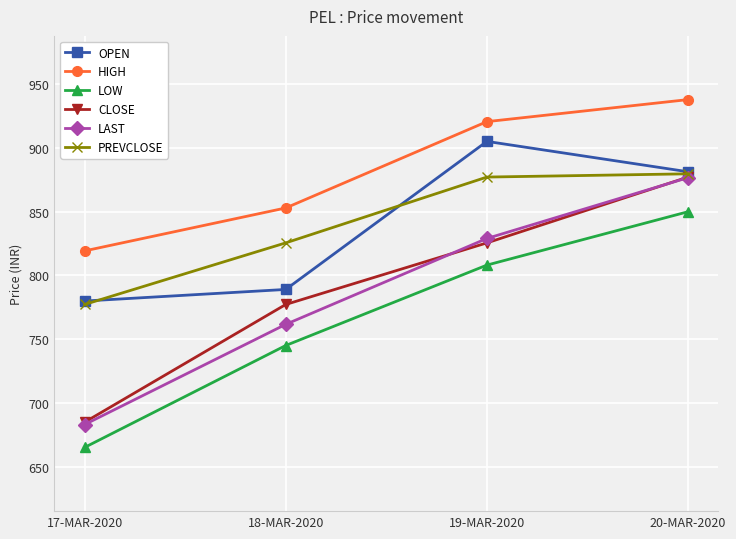

True or false: HIGH has more than 1 interior local peaks.

False